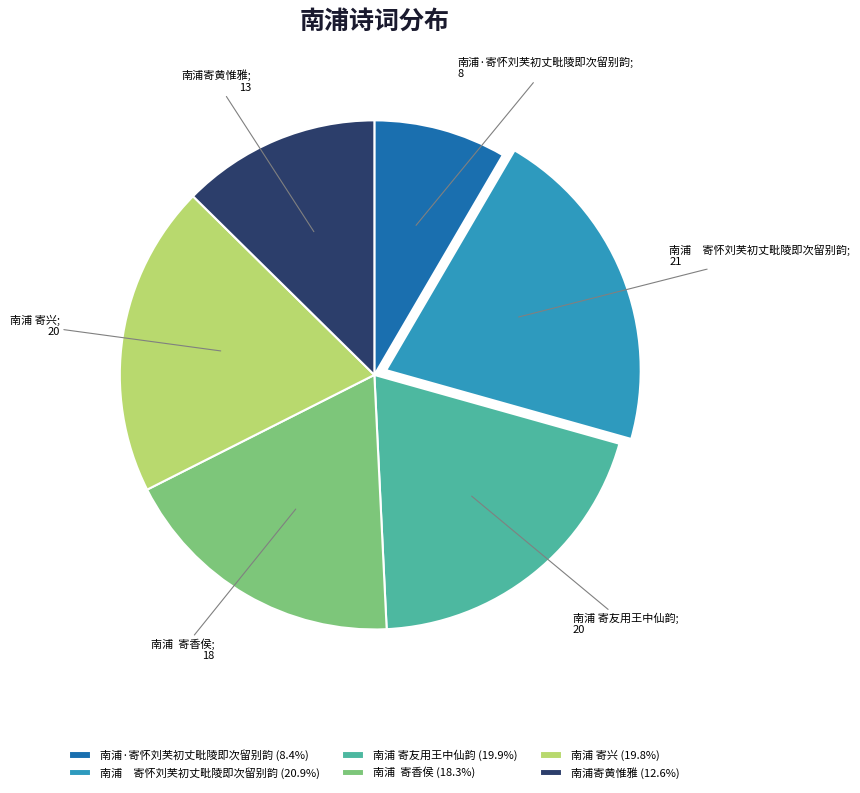

Is the sum of 南浦 寄香侯 (18.3%) and 南浦 寄友用王中仙韵 (19.9%) greater than half?

No